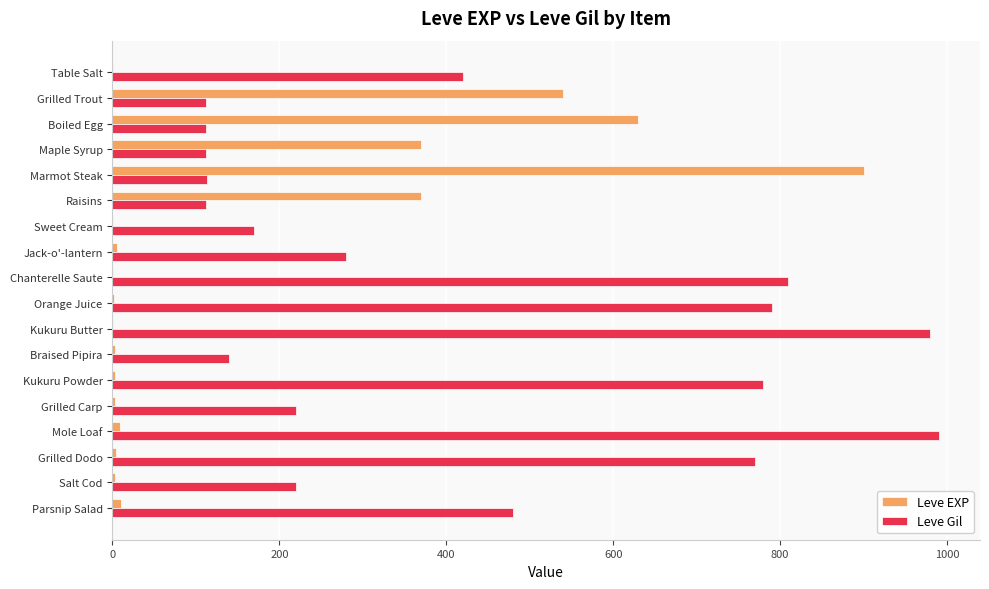

What is the sum of all Leve EXP values?

2857